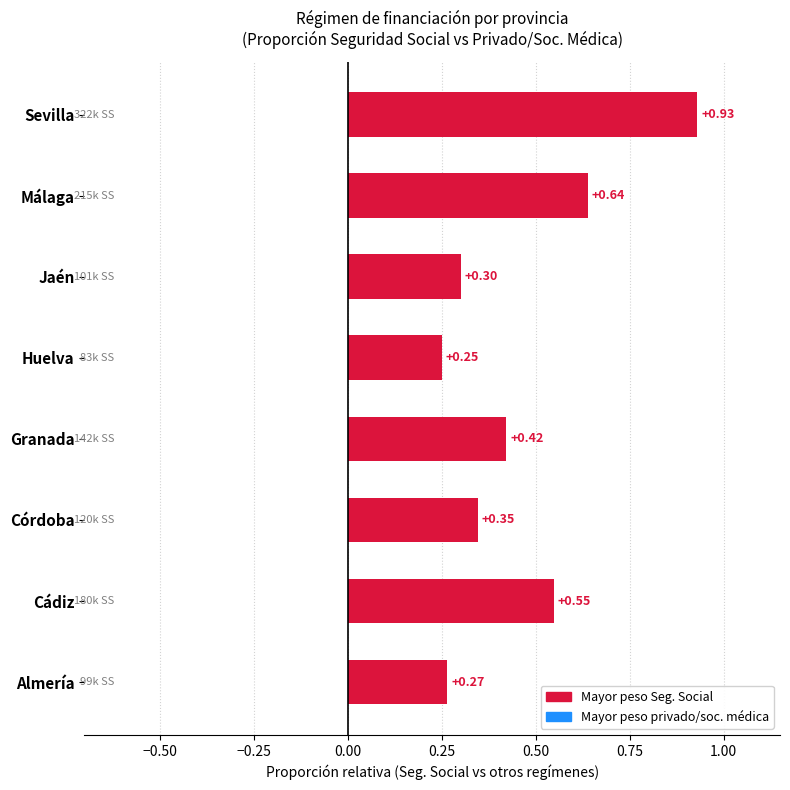

What is the sum of the values at Granada and Málaga?

1.1